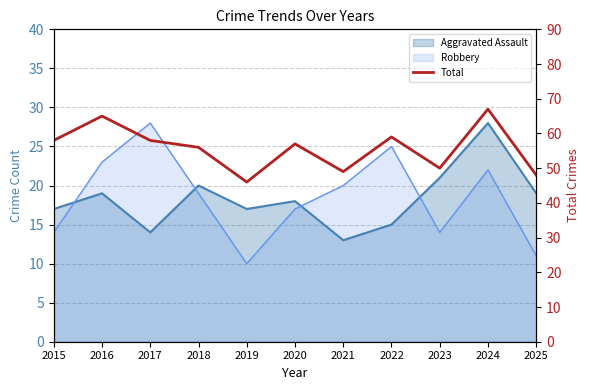

What is the average value?

56